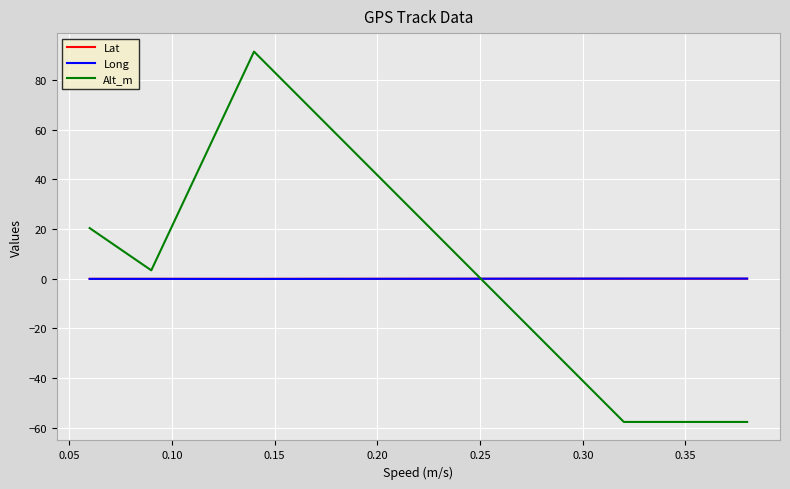

Which series ends up on top after the final intersection of Long and Alt_m?

Long